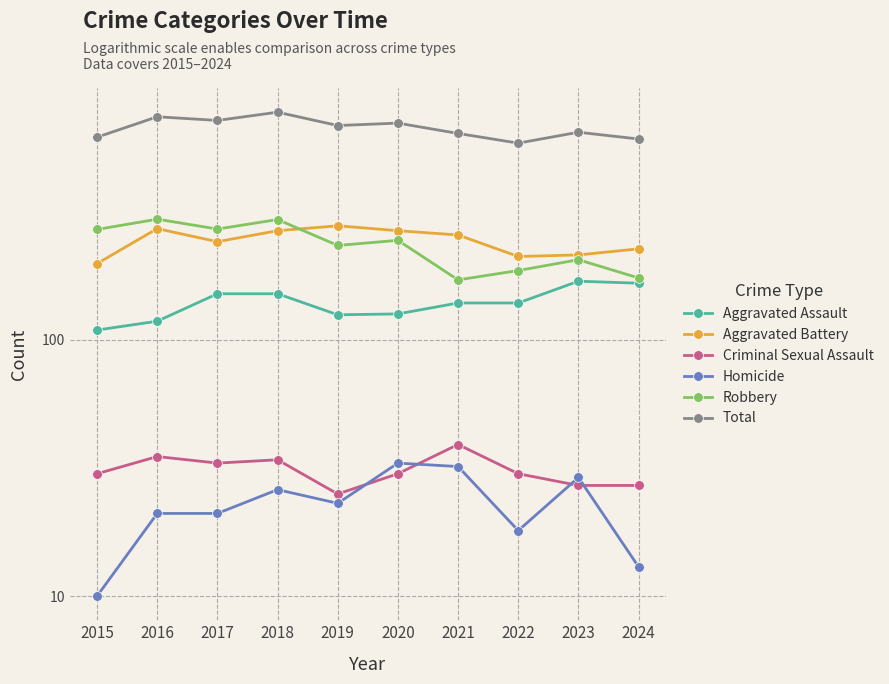

At how many categories does at least one series exceed 720?

2